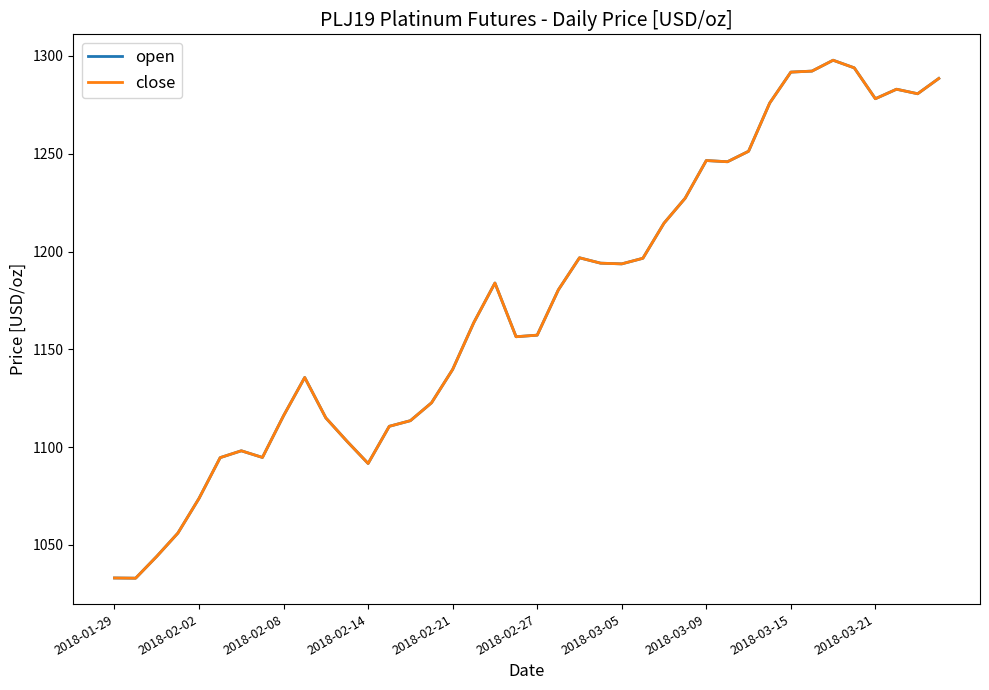

True or false: open and close intersect in this chart.

False